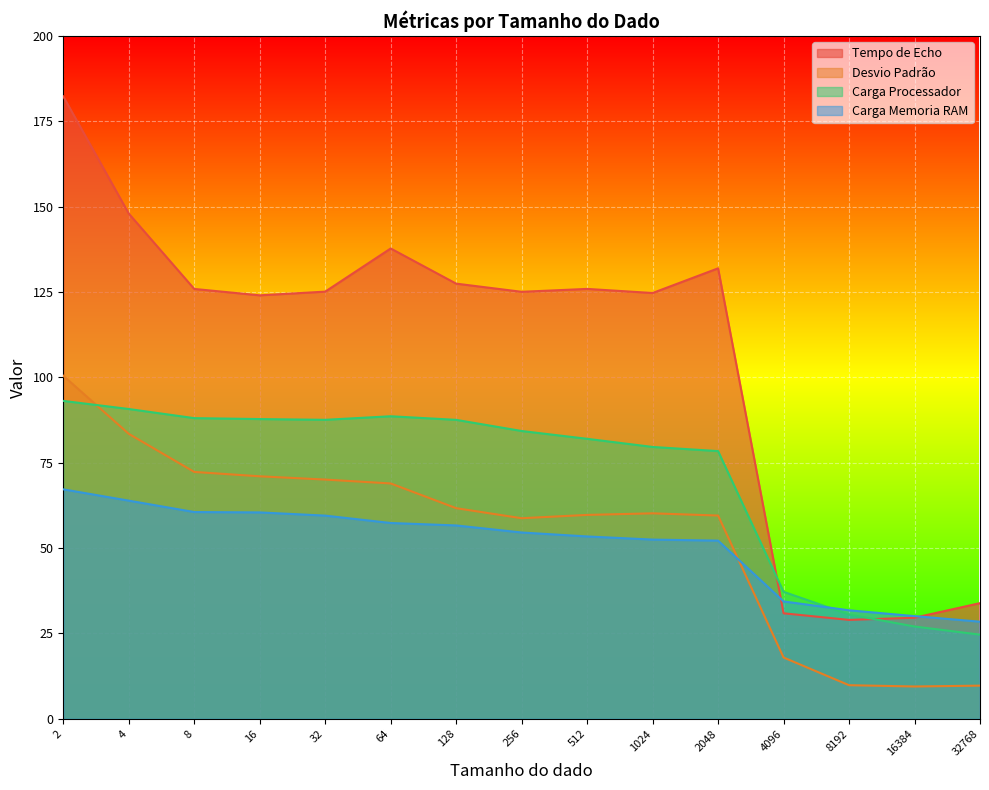

How many interior local peaks does the Tempo de Echo series have?

3